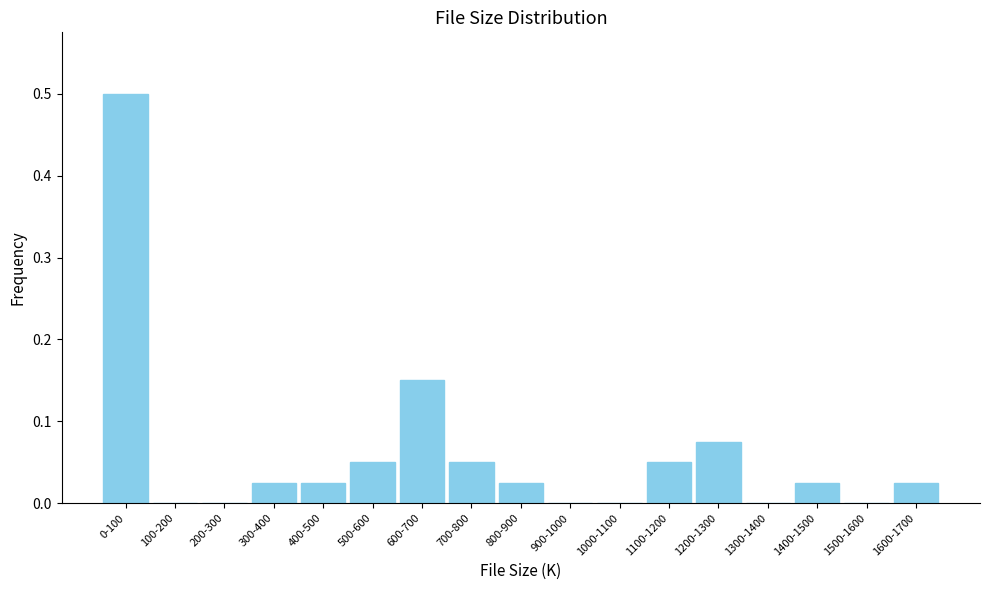

True or false: the data shows 0.2 at 1300-1400.

False